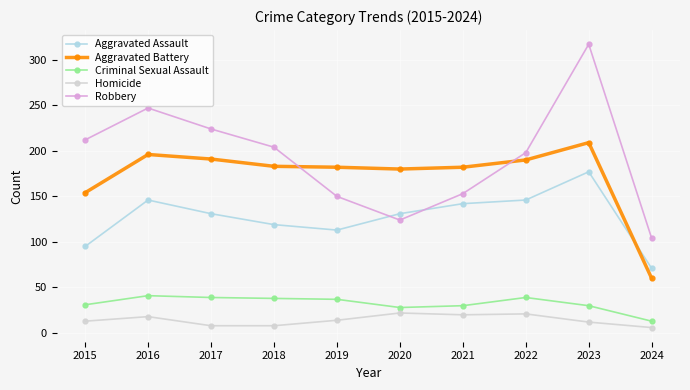

What is the spread (max minus min) of values at 2016?

229